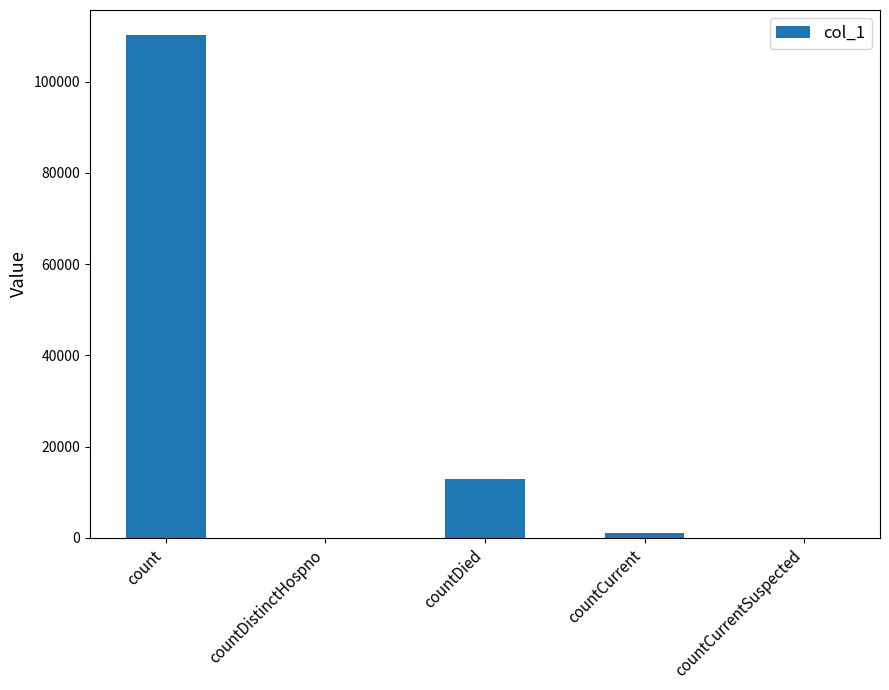

How many series are shown in this chart?

1